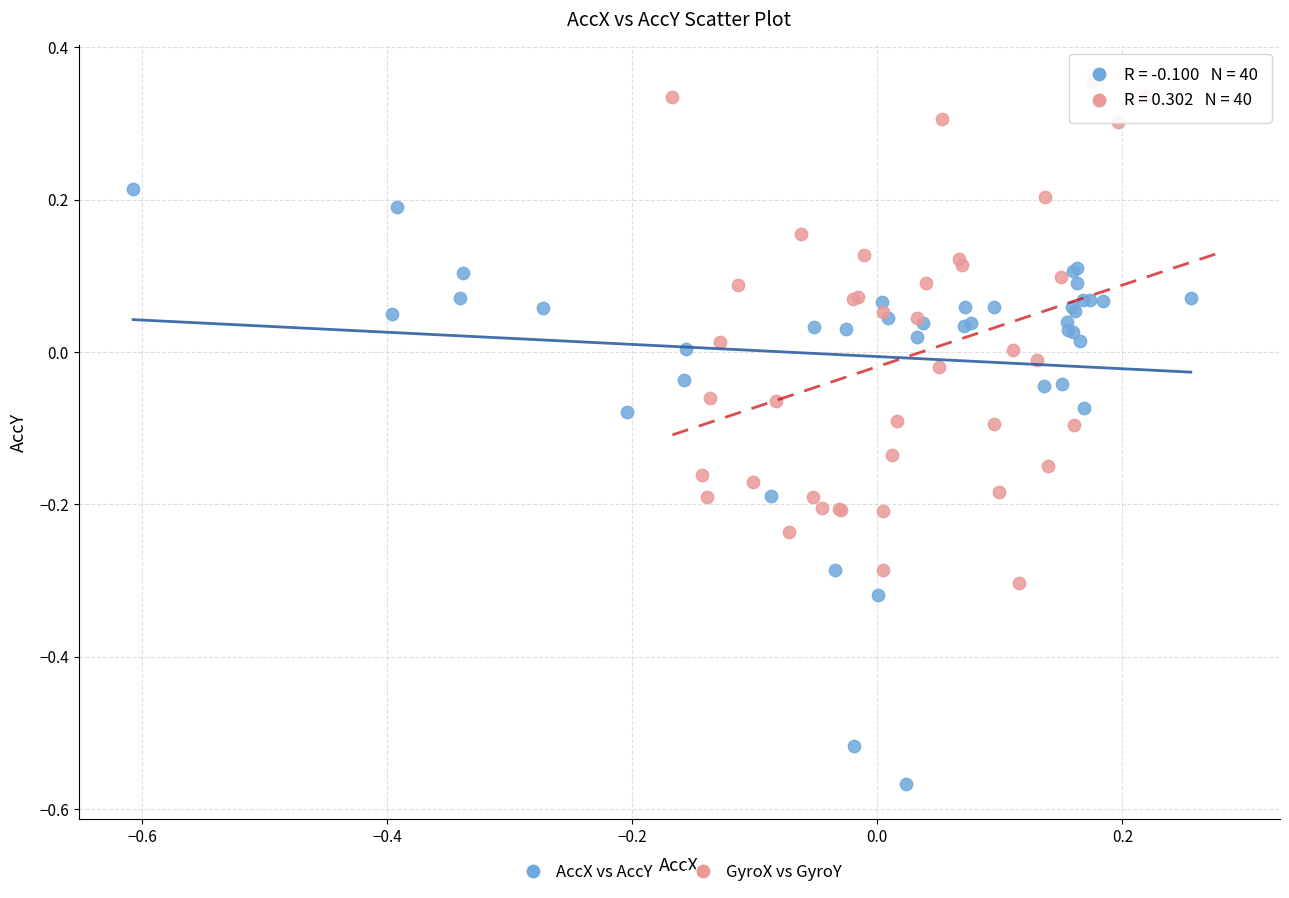

What are all the series names shown in the legend?

AccX vs AccY, GyroX vs GyroY